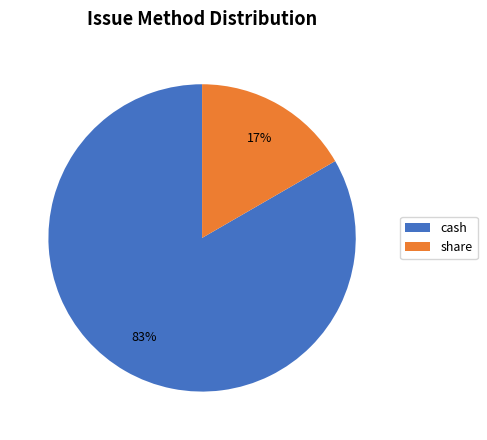

Which slice represents more than half of the pie?

cash